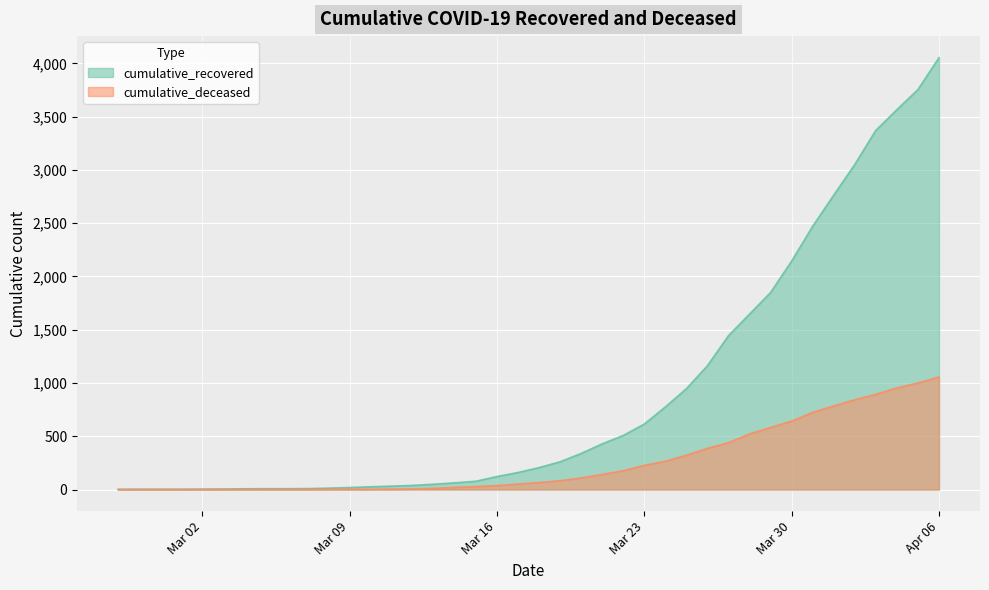

What is the highest value of the cumulative_deceased series?

1057